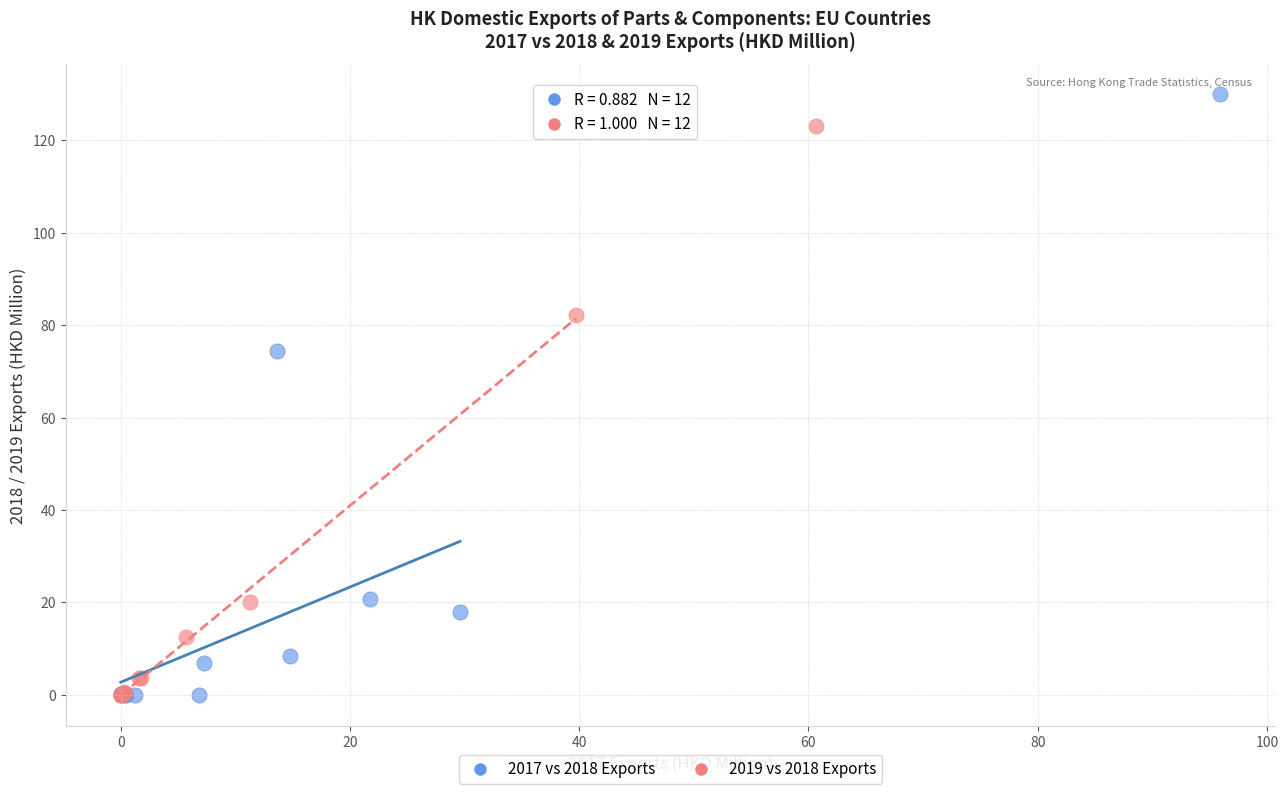

Which series has the largest Y range (max minus min)?

2017 vs 2018 Exports